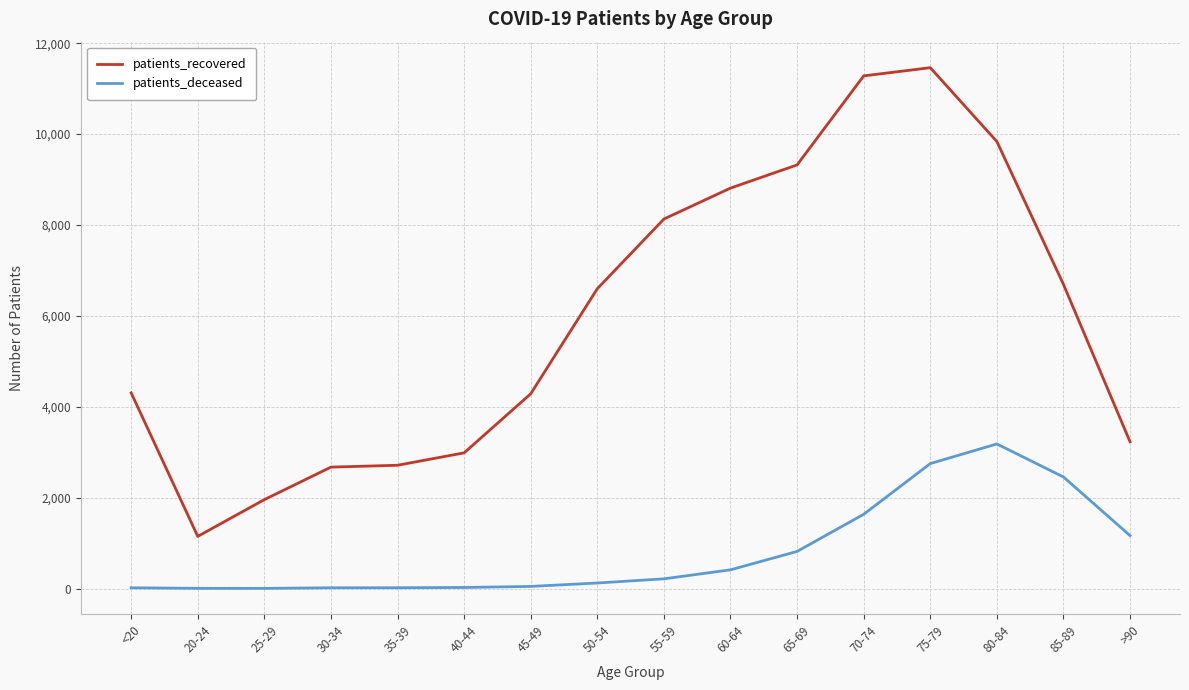

What is the approximate value of patients_recovered at 35-39, to the nearest 10?

2710